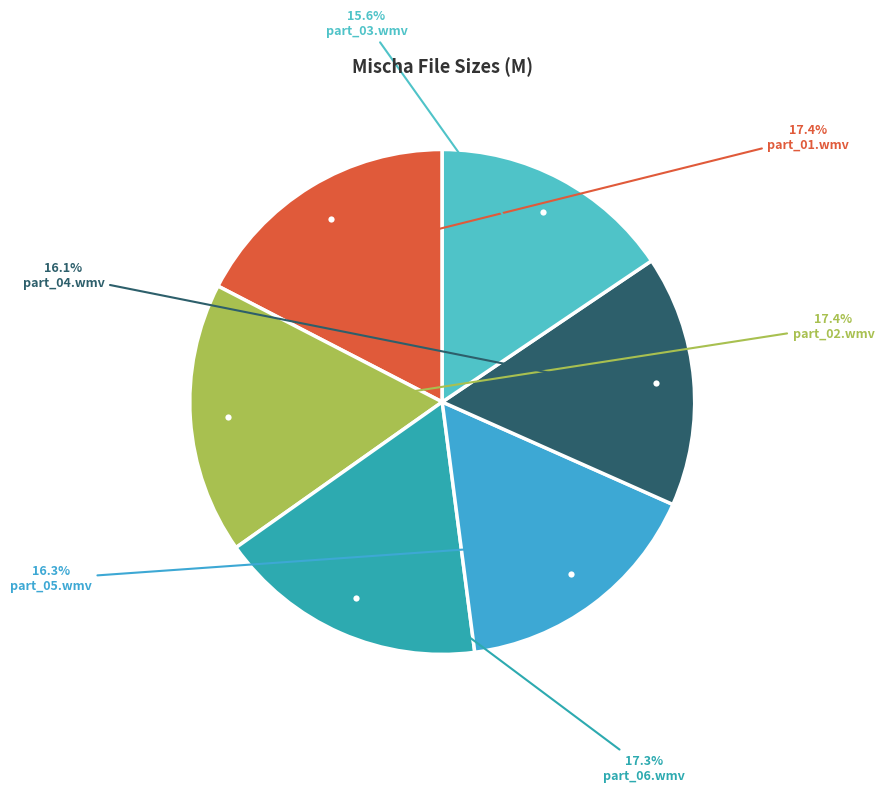

Is there any slice that represents more than half of the pie?

No